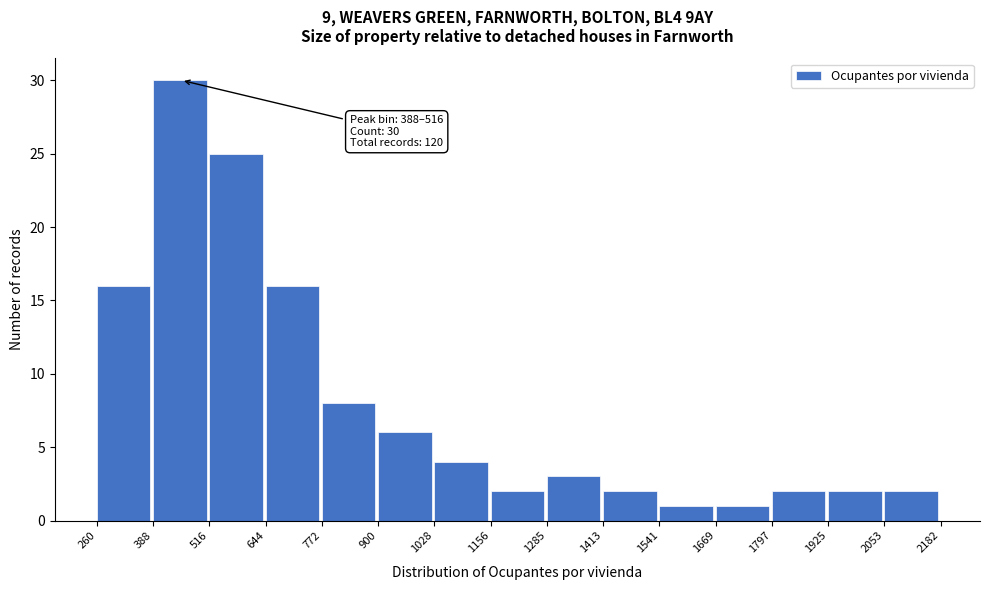

Which range on the x-axis has the tallest bar?

388 to 516